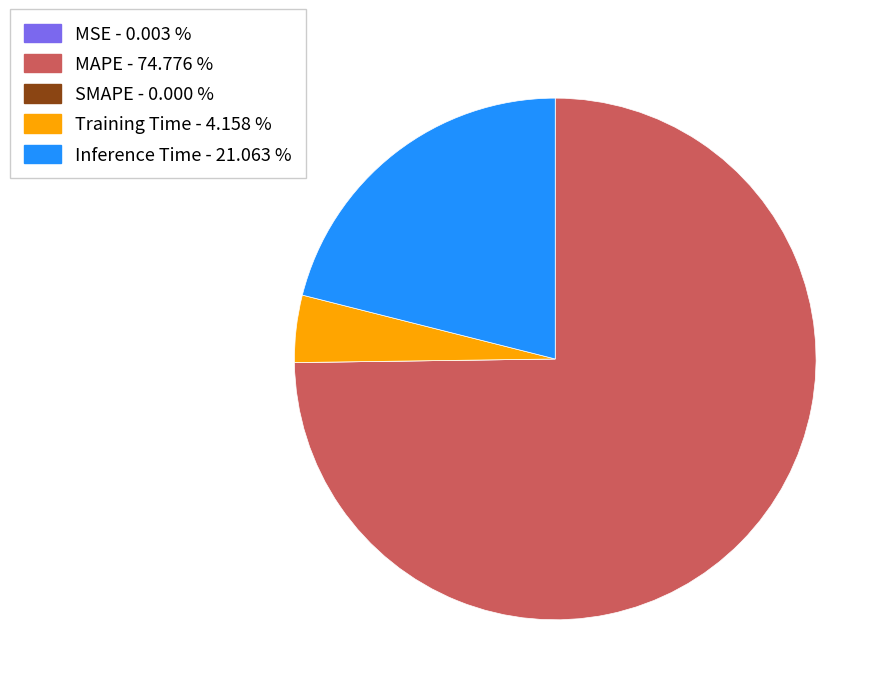

Which category has the biggest portion of the pie?

MAPE